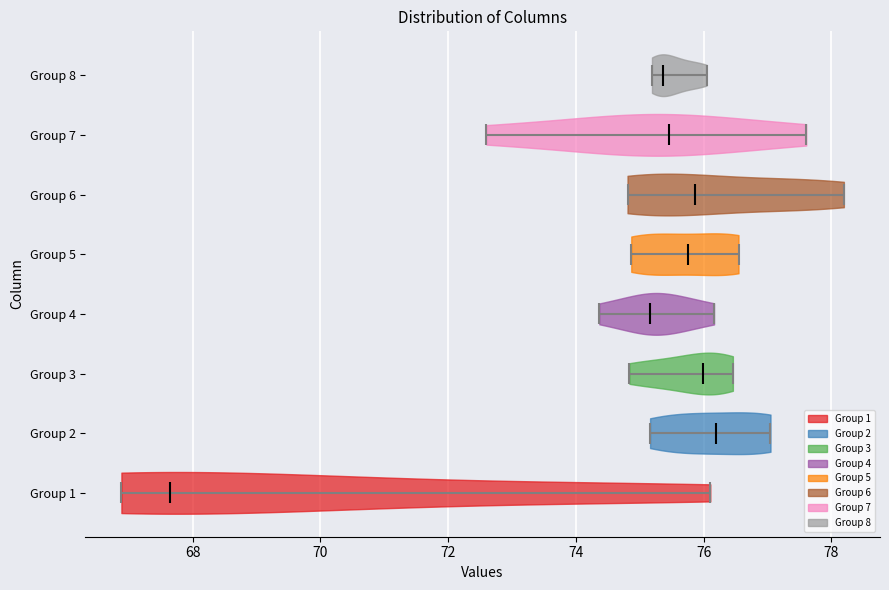

Which violin has the furthest to the right median line?

Group 2